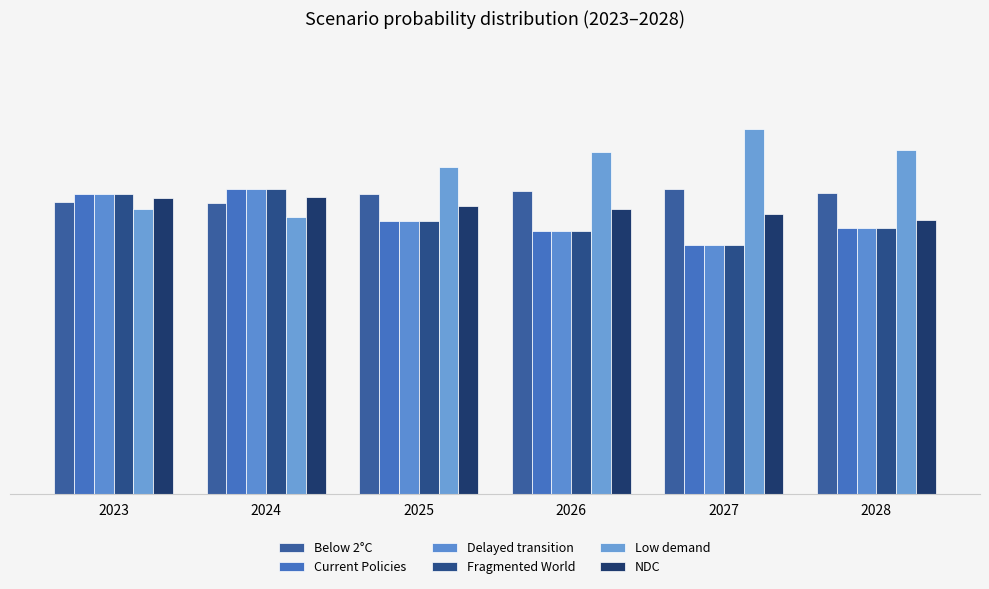

Reading left to right, what are all the values shown in this chart?

Below 2°C: 0.1	0.1	0.1	0.1	0.1	0.1
Current Policies: 0.1	0.1	0.1	0.1	0.1	0.1
Delayed transition: 0.1	0.1	0.1	0.1	0.1	0.1
Fragmented World: 0.1	0.1	0.1	0.1	0.1	0.1
Low demand: 0.1	0.1	0.2	0.2	0.2	0.2
NDC: 0.1	0.1	0.1	0.1	0.1	0.1